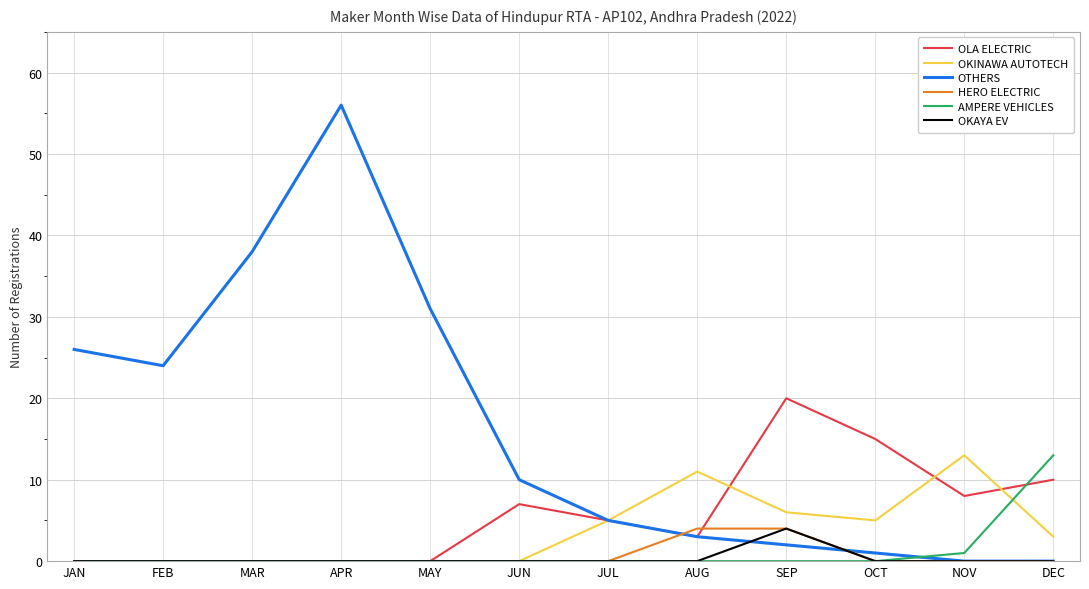

Which series has the largest total across all categories?

OTHERS